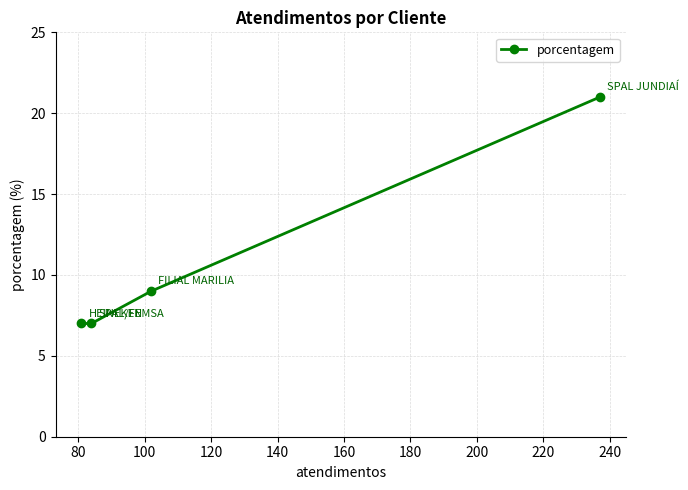

What is the smallest value displayed?

7